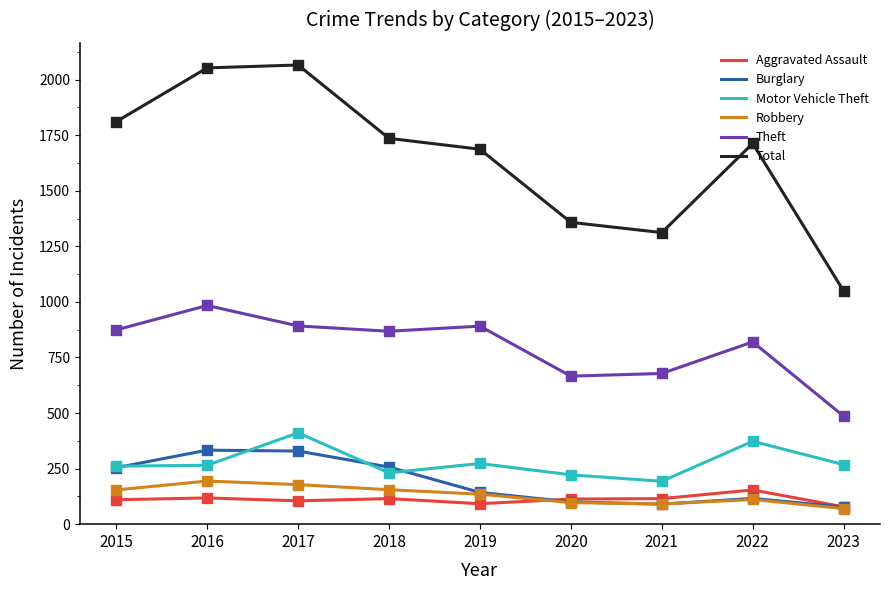

Which series changed the most between 2019 and 2020?

Total